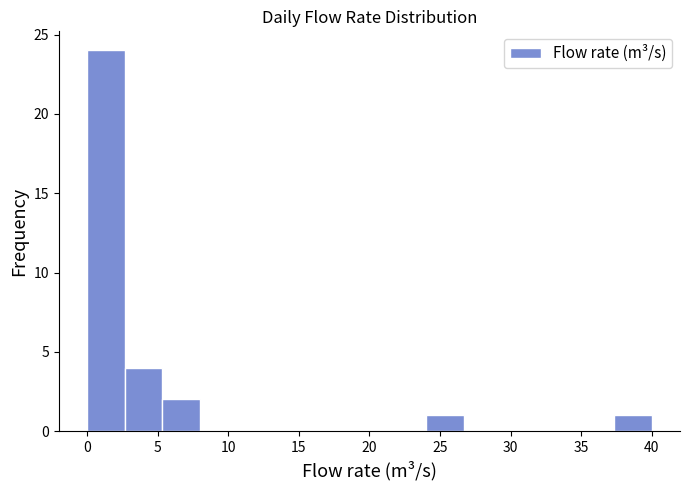

Over which range of the x-axis is the bar tallest?

0.0 to 2.5